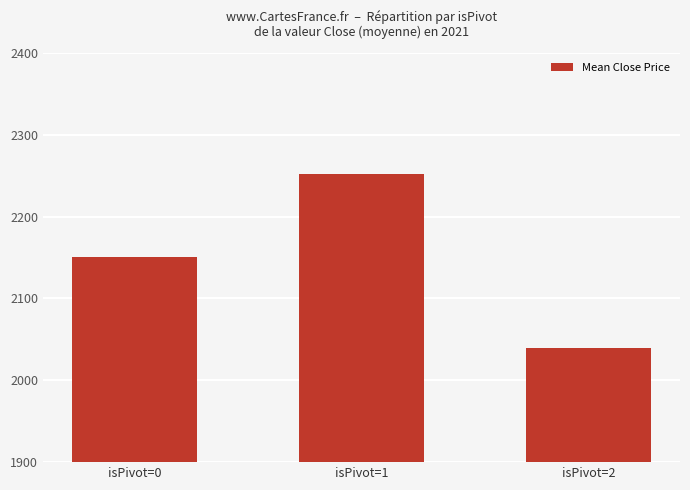

What is the greatest value displayed?

2252.2